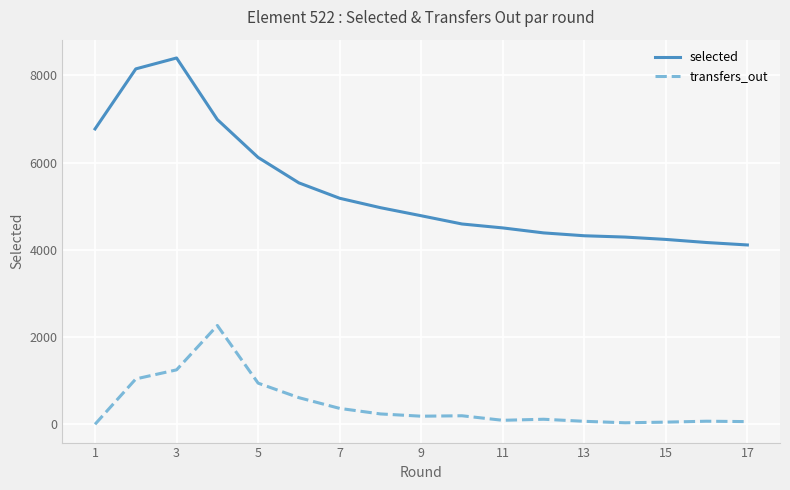

In transfers_out, how many points are lower than both neighbors (excluding endpoints)?

3